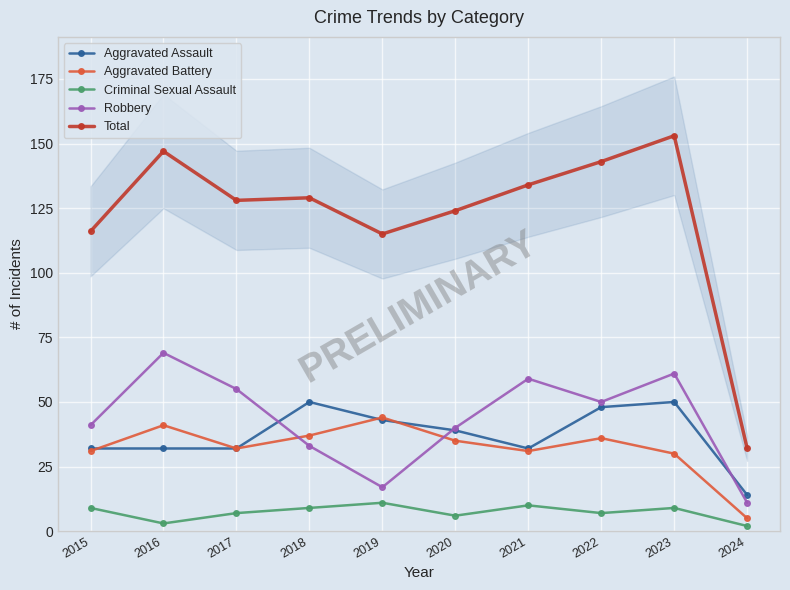

Reading left to right, what are all the values shown in this chart?

Aggravated Assault: 32	32	32	50	43	39	32	48	50	14
Aggravated Battery: 31	41	32	37	44	35	31	36	30	5
Criminal Sexual Assault: 9	3	7	9	11	6	10	7	9	2
Robbery: 41	69	55	33	17	40	59	50	61	11
Total: 116	147	128	129	115	124	134	143	153	32